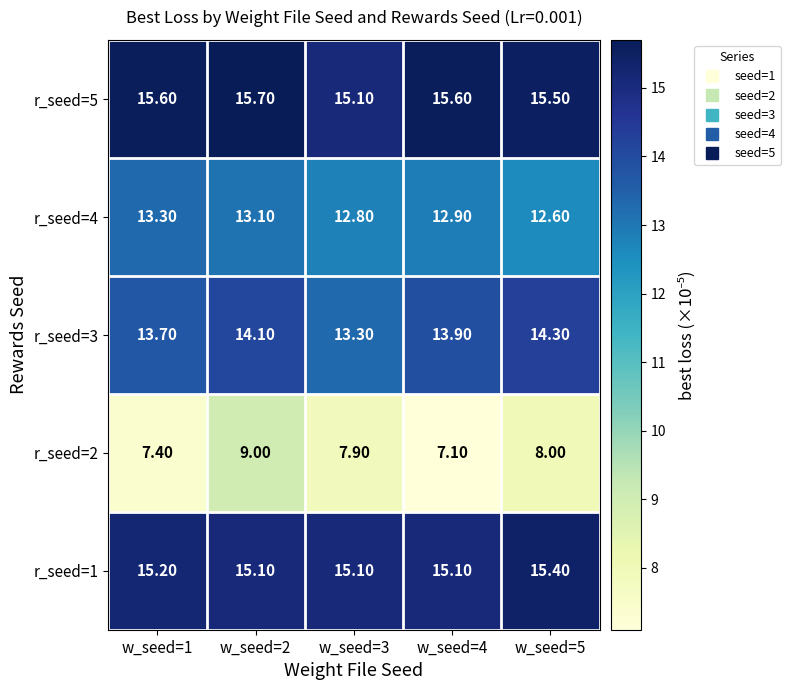

Rank the series by their maximum value, from lowest to highest.

r_seed=2, r_seed=4, r_seed=3, r_seed=1, r_seed=5